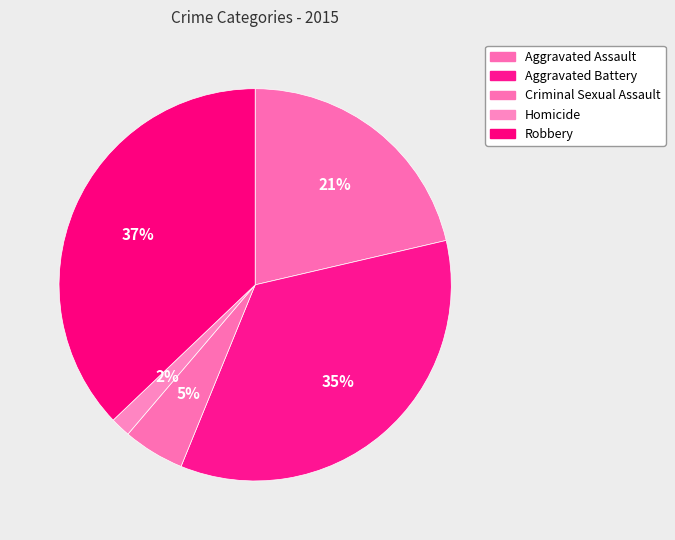

Is there any slice that represents more than half of the pie?

No